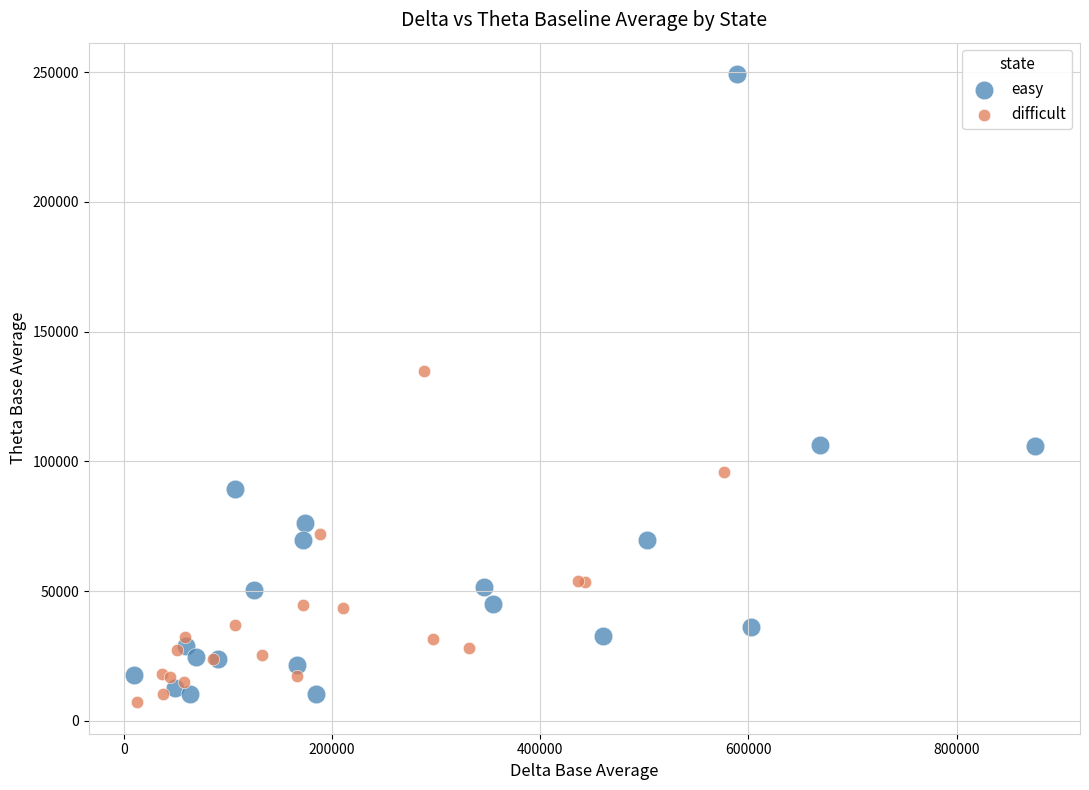

Which series contains the lowest Y value?

difficult